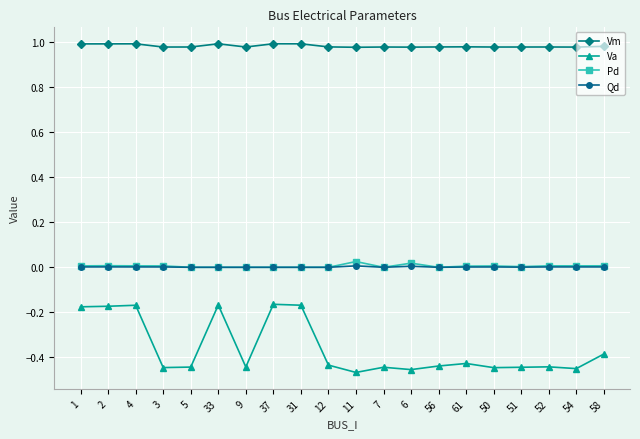

Rank the series at 6 from highest to lowest value.

Vm, Pd, Qd, Va